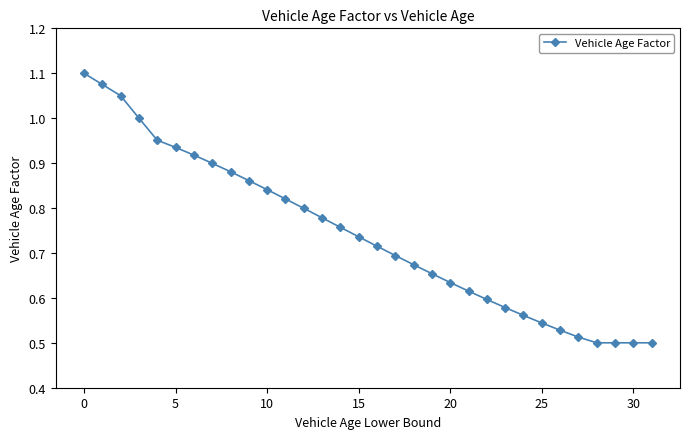

True or false: the data has more than 2 interior local peaks.

False